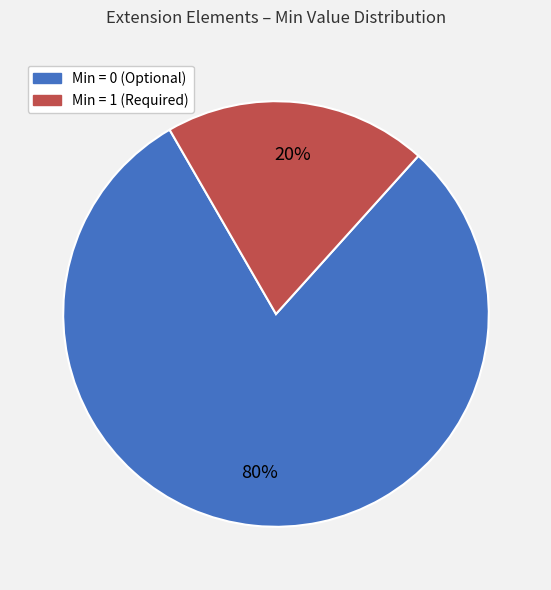

Does any single category account for the majority?

Yes